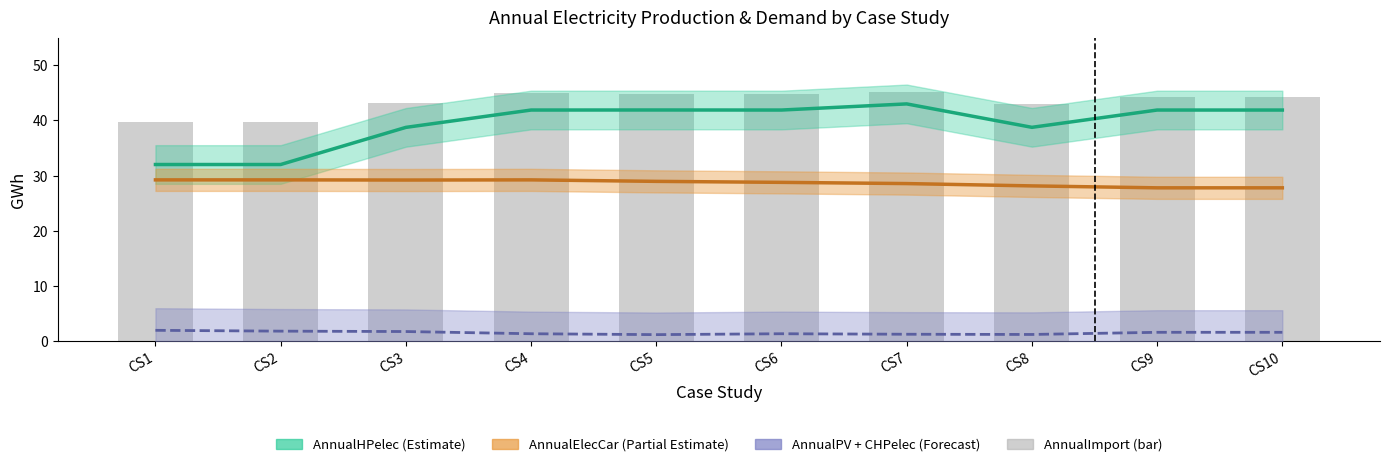

Rank the categories by AnnualElecCar value from lowest to highest.

CS9, CS10, CS8, CS7, CS6, CS5, CS3, CS1, CS2, CS4